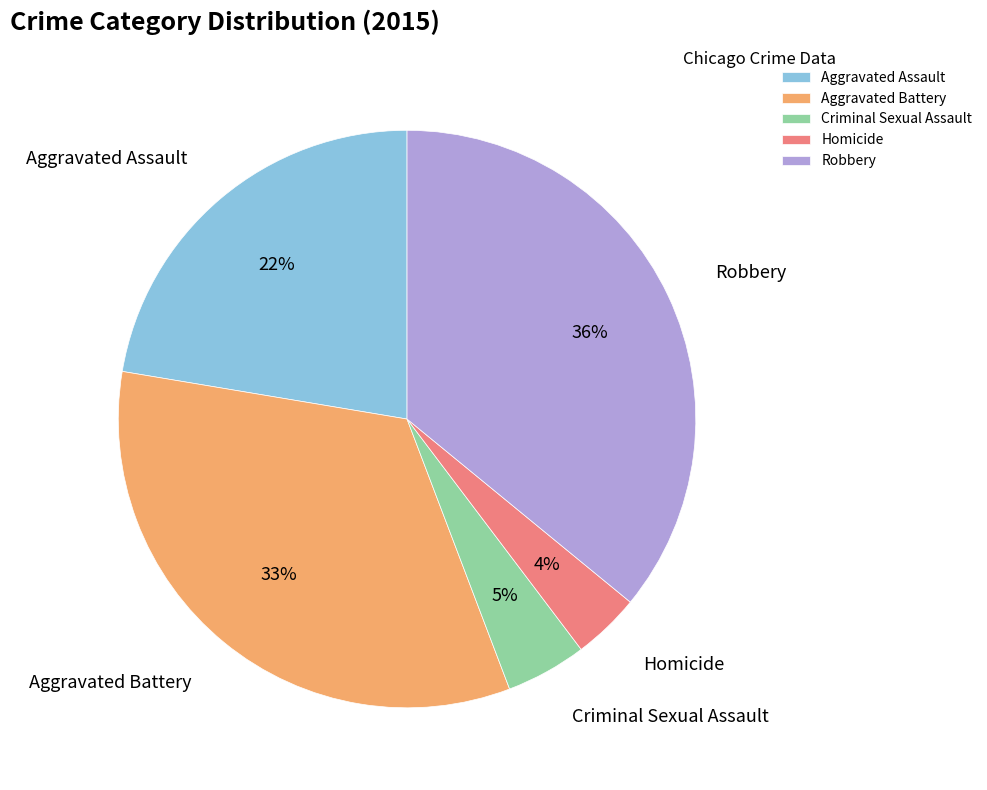

True or false: Aggravated Battery accounts for 39% of the total.

False